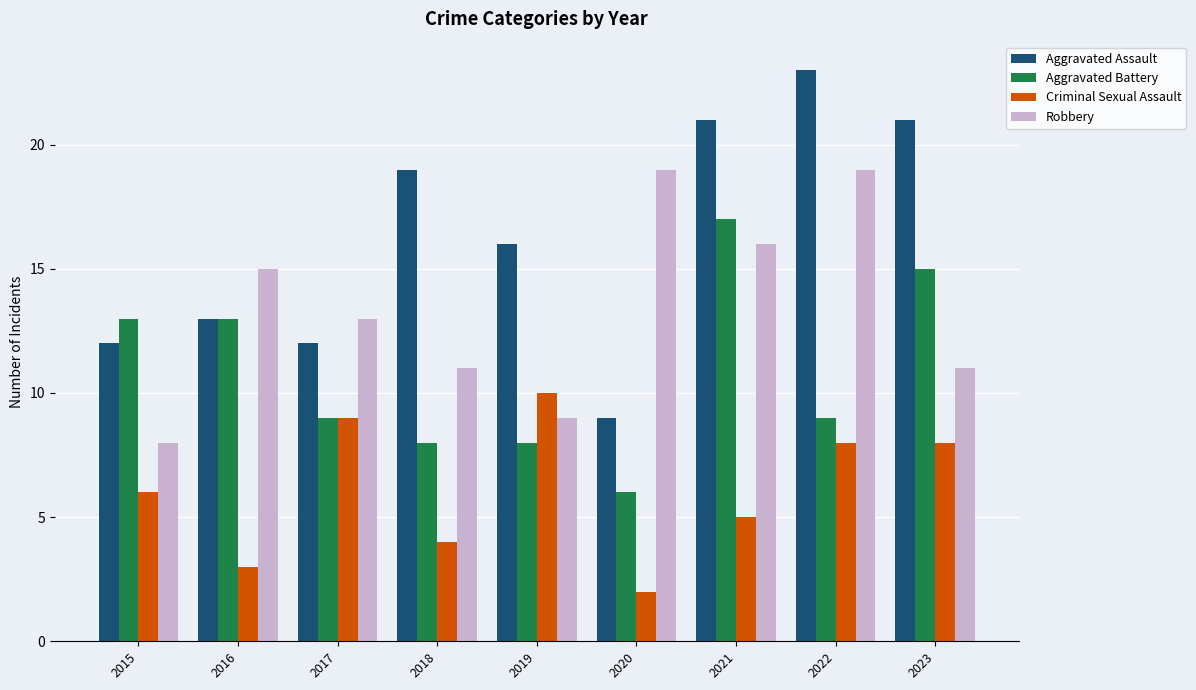

What is the average value of the Aggravated Assault series?

16